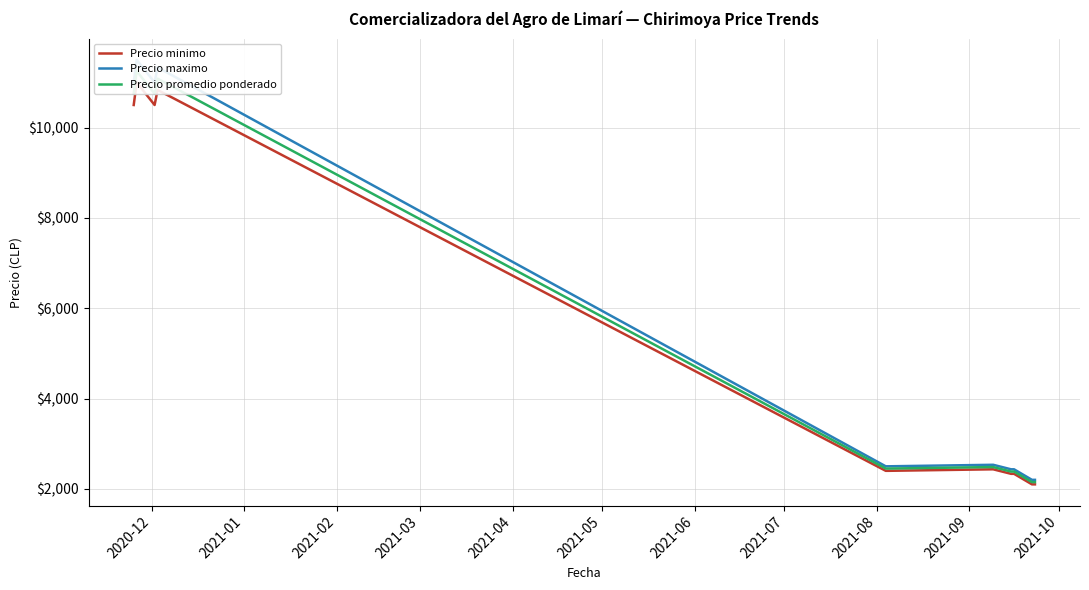

Count the number of data series in this chart.

3